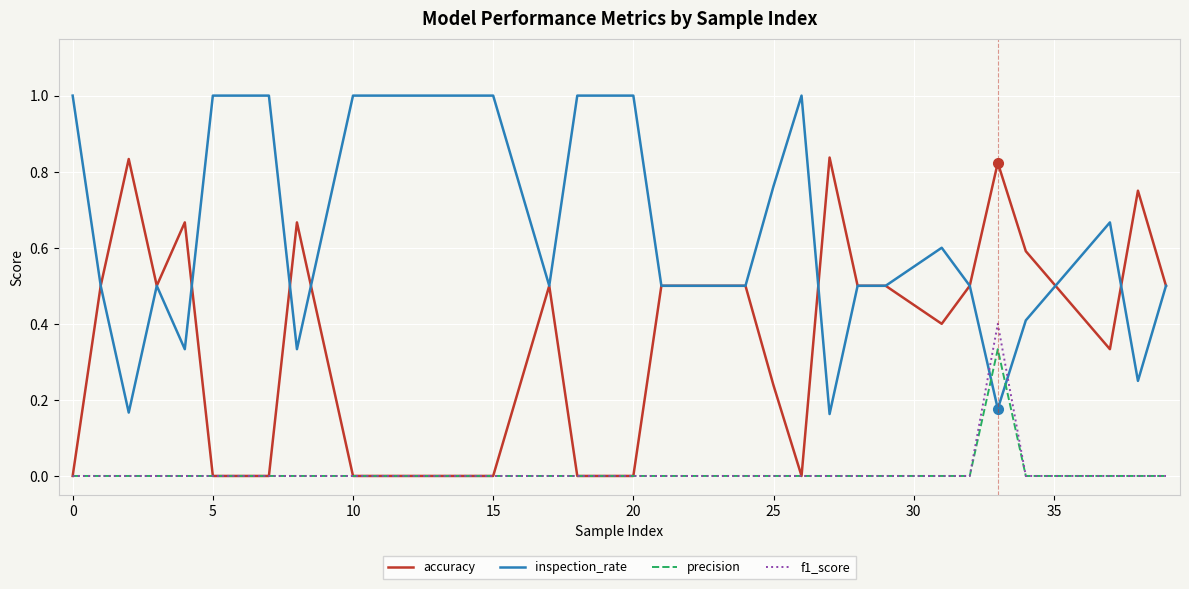

What is the sum of all accuracy values?

11.1